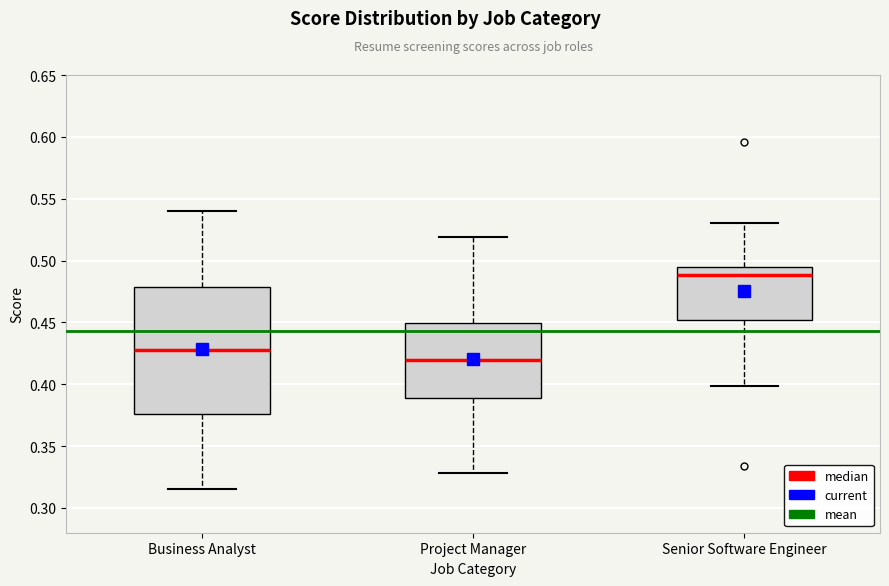

Reading left to right, read every box against the y-axis: the position of its median line, the range the box covers, and the ends of its whiskers. The values are not printed on the chart, so give them approximately, as read against the axis.

Business Analyst: median 0.430, box 0.375 to 0.480, whiskers 0.315 to 0.540
Project Manager: median 0.420, box 0.390 to 0.450, whiskers 0.330 to 0.520
Senior Software Engineer: median 0.490, box 0.450 to 0.495, whiskers 0.400 to 0.530